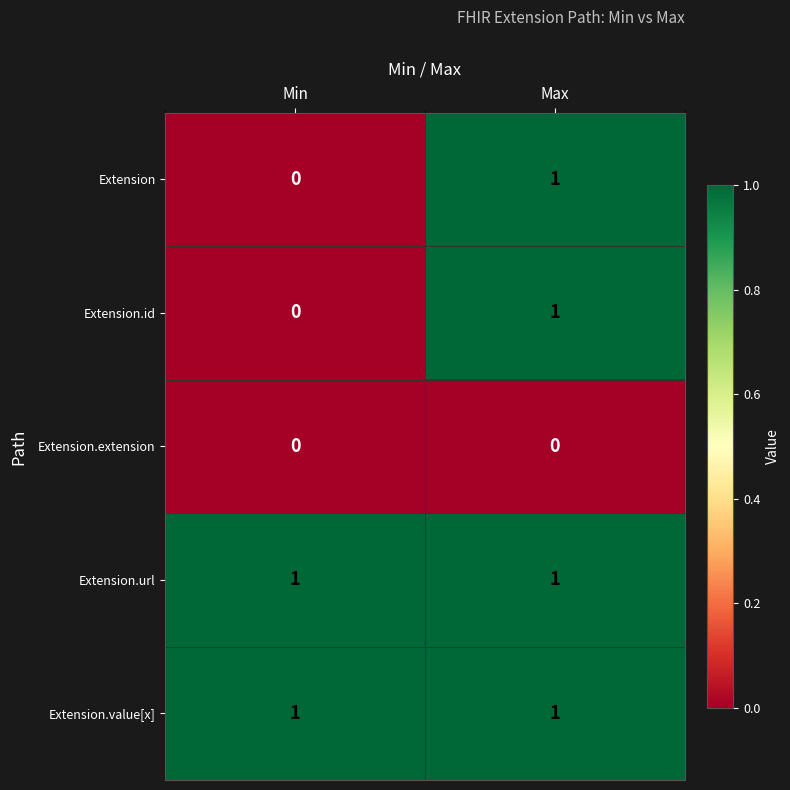

How many series are shown in this chart?

5